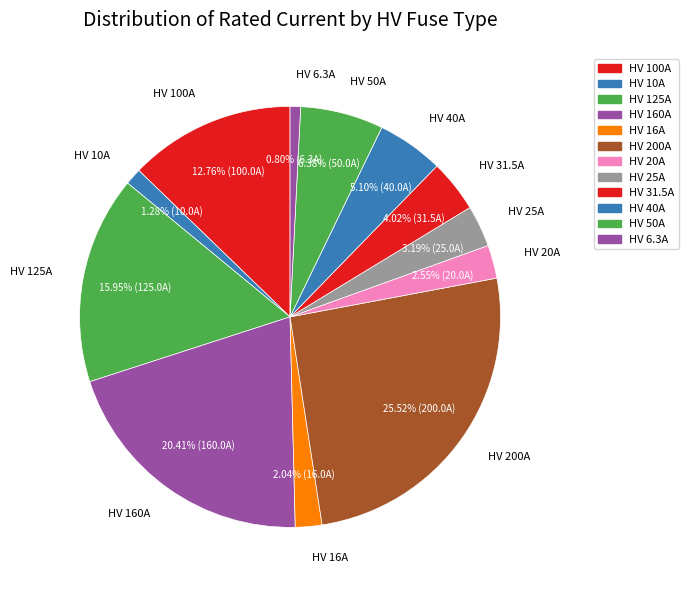

Which has a higher value, HV 100A or HV 16A?

HV 100A